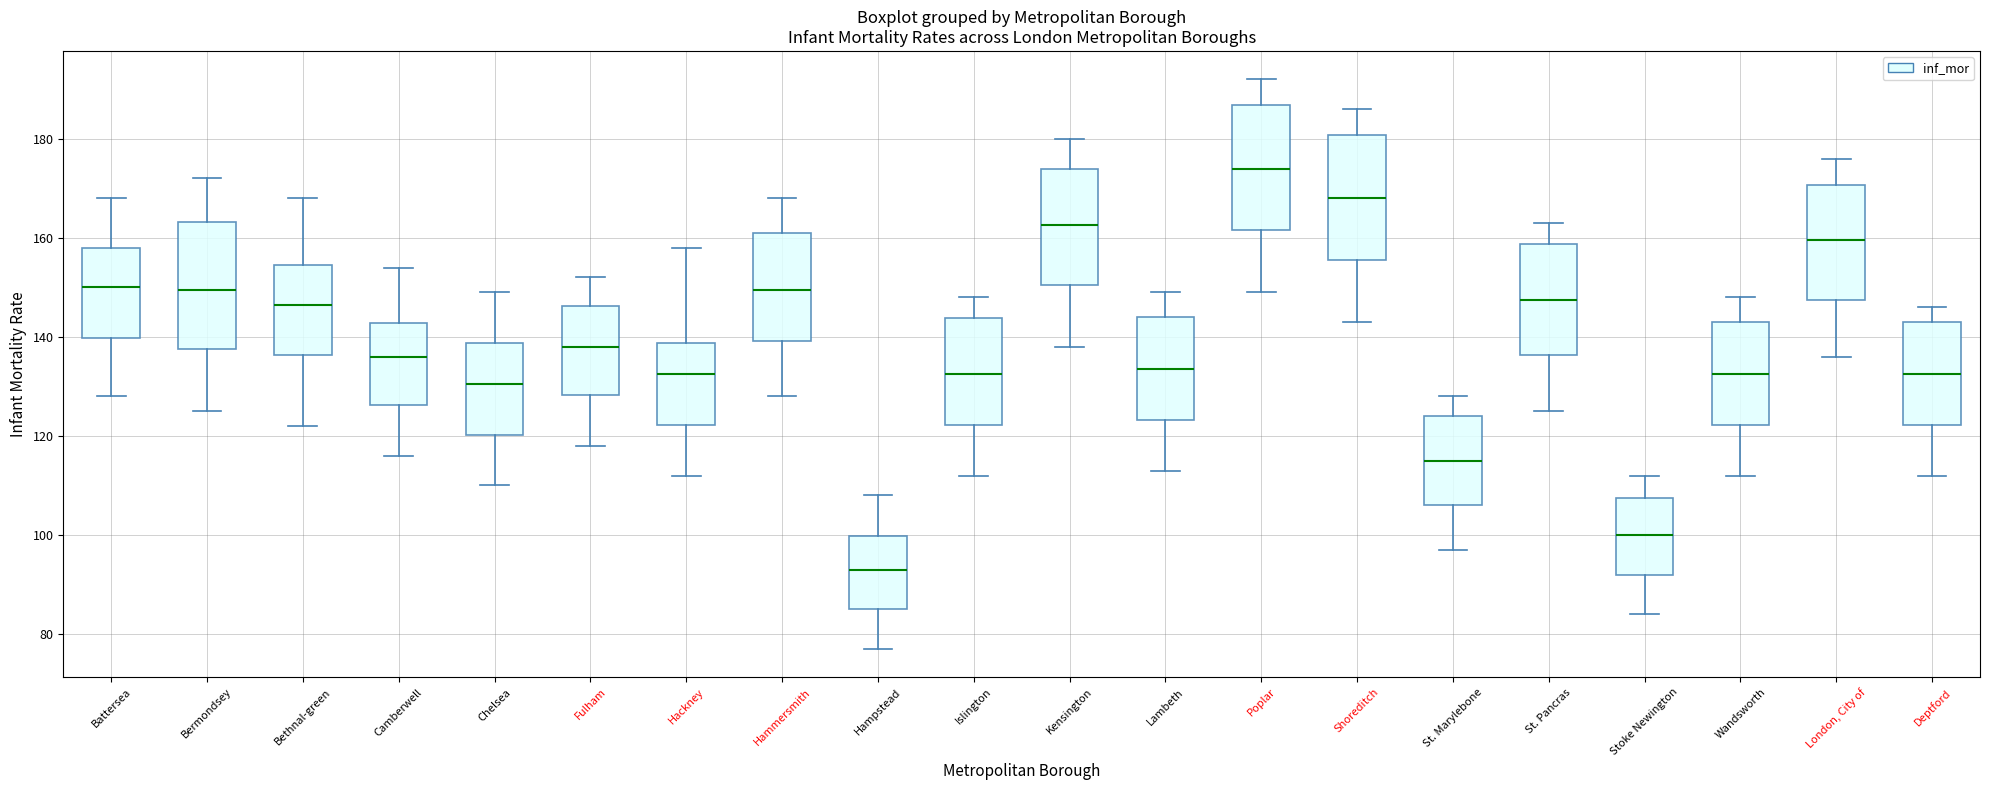

Which box has the lowest median line?

Hampstead